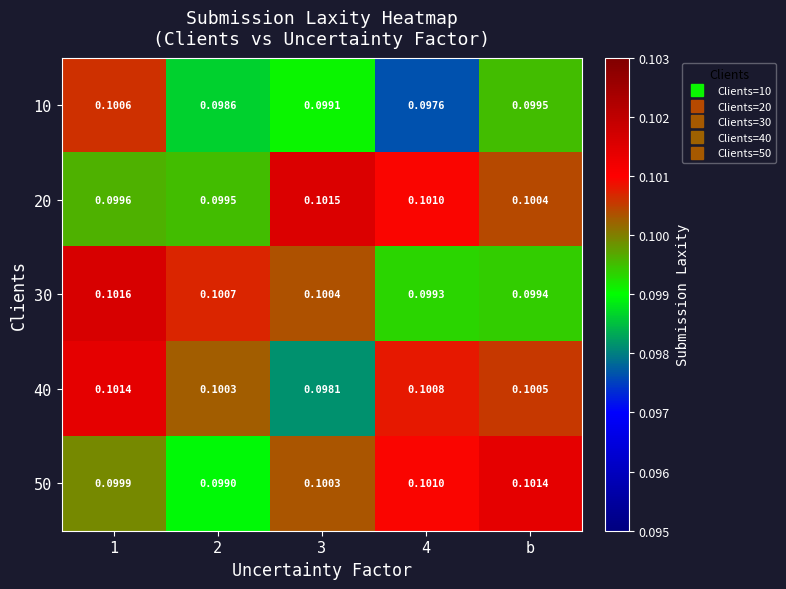

Is the value of 50 at 2 greater than the value of 40 at 3?

Yes